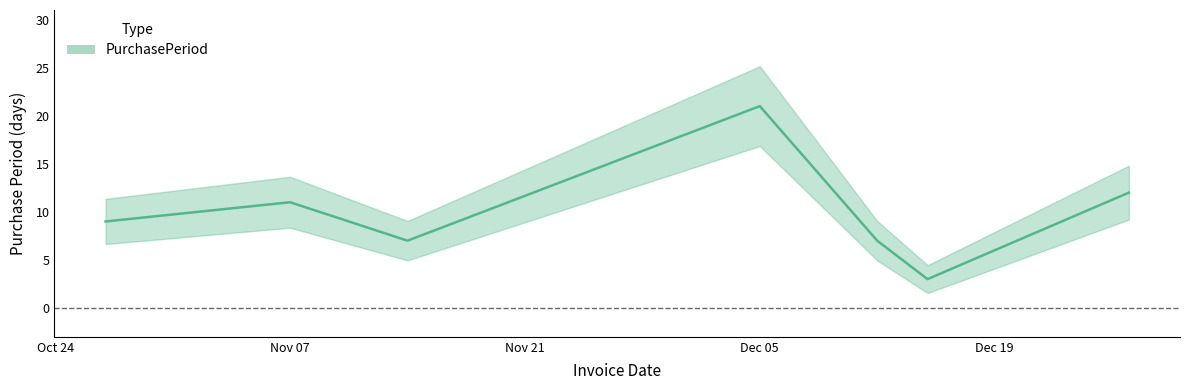

Reading right to left, transcribe all the data shown in this chart.

12	3	7	21	7	11	9